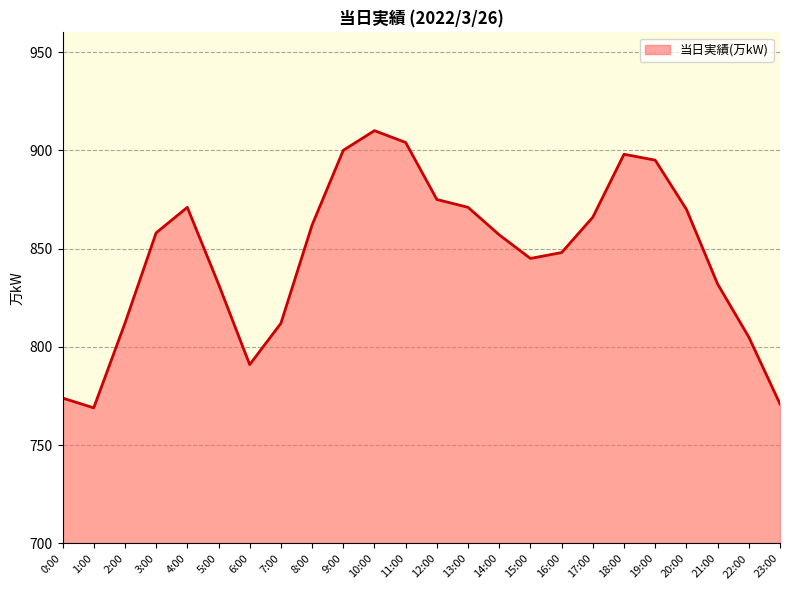

Where is the first local minimum?

1:00